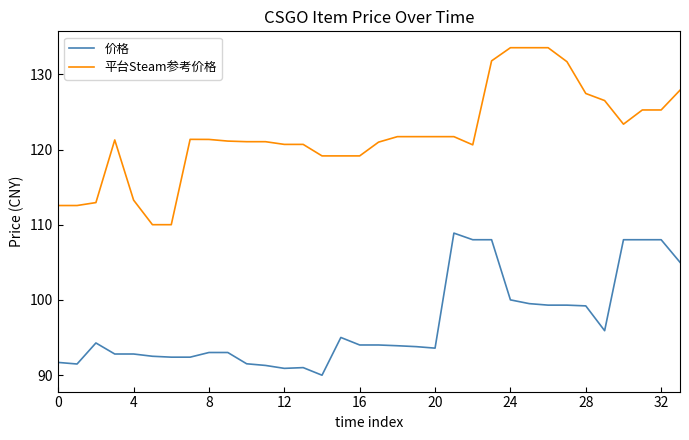

True or false: 价格 and 平台Steam参考价格 intersect in this chart.

False